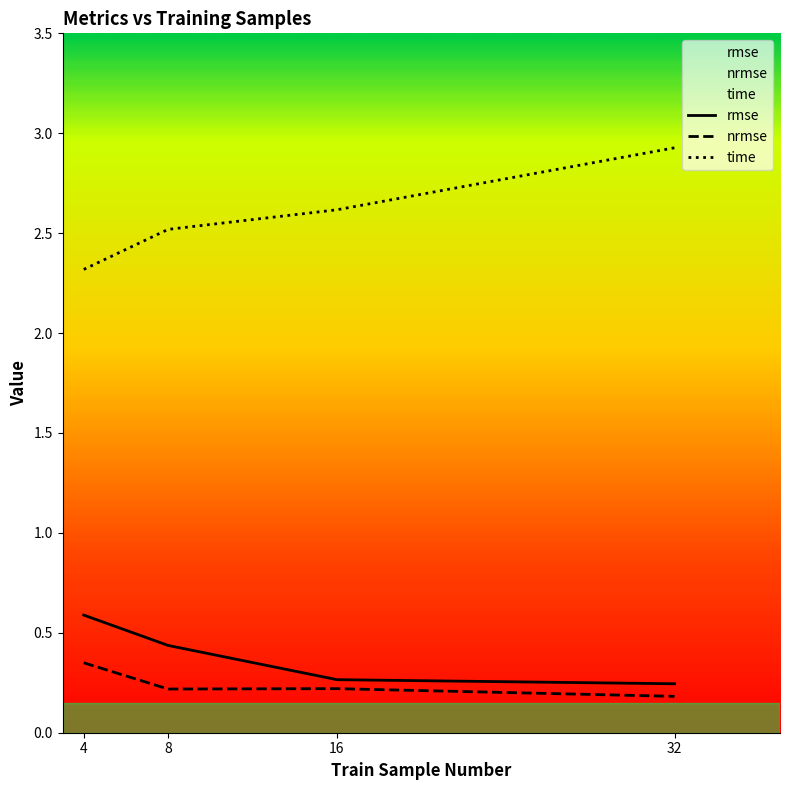

Rank the series by their maximum value, from highest to lowest.

time, rmse, nrmse